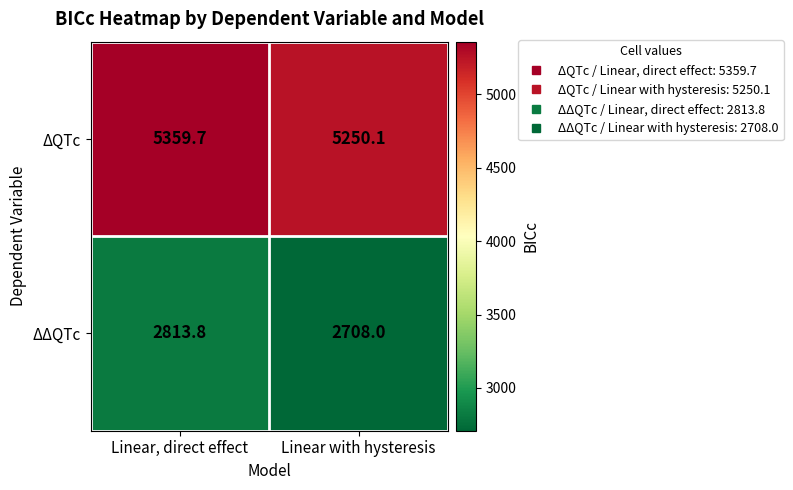

At which label does ΔQTc first exceed 5359?

Linear, direct effect